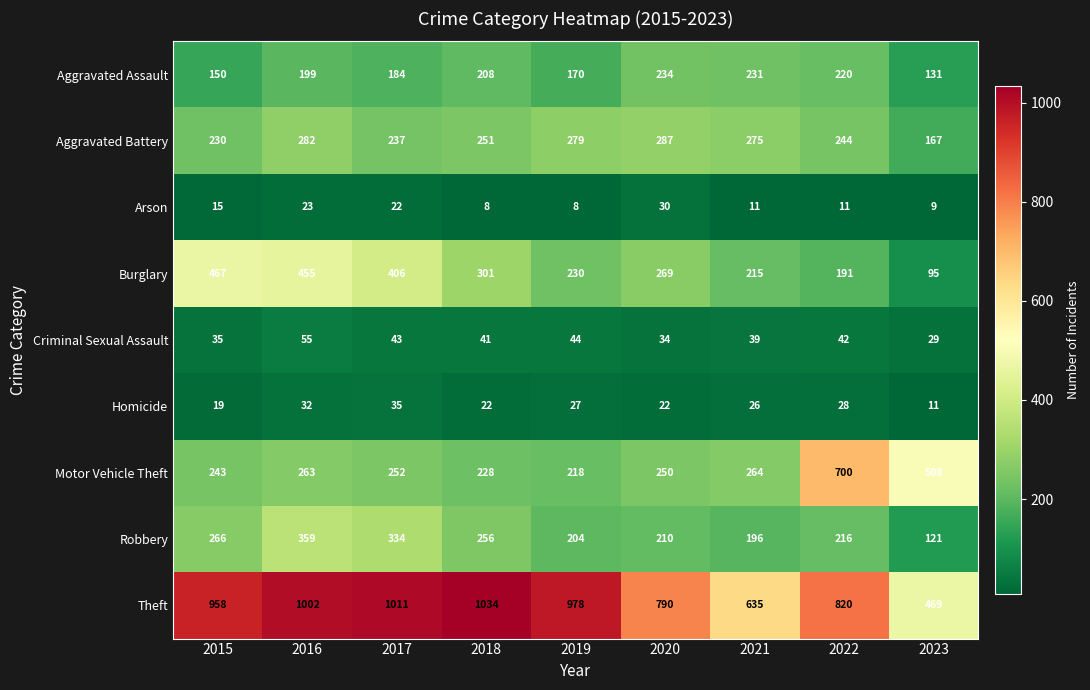

At which category is the sum across all series the highest?

2016